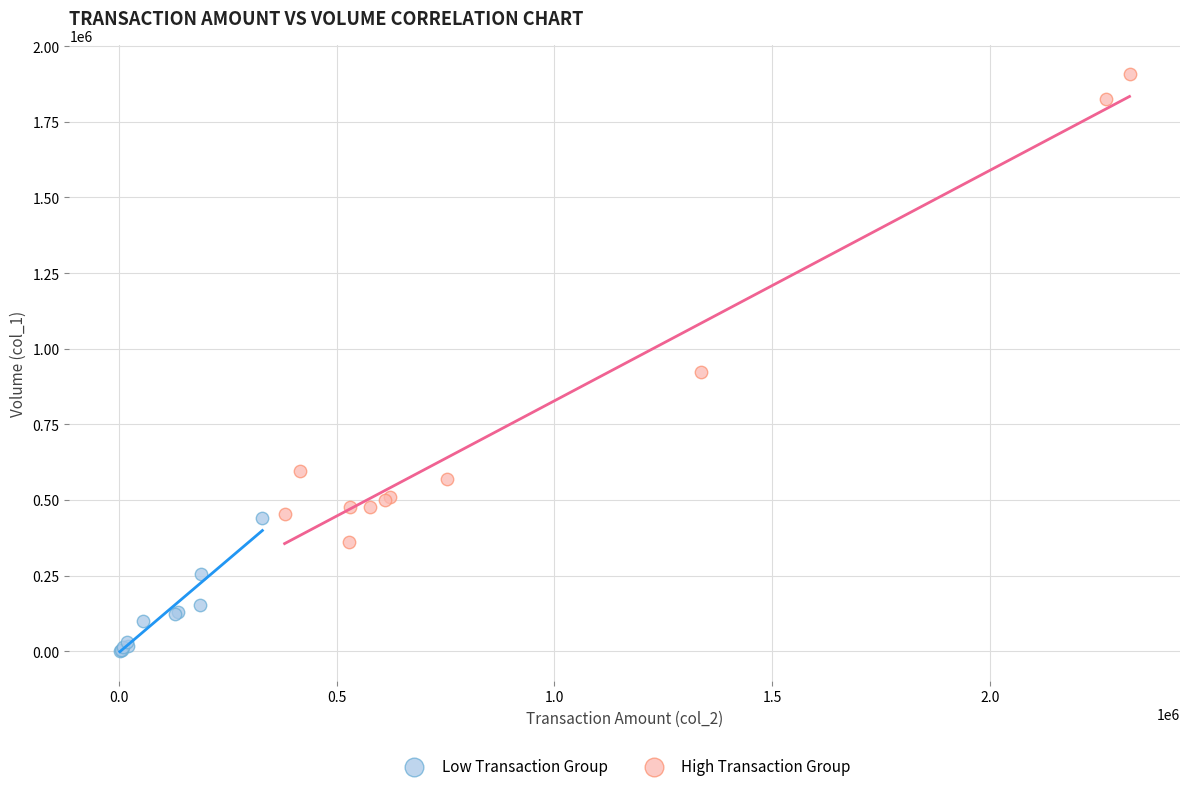

Which series contains the lowest Y value?

Low Transaction Group